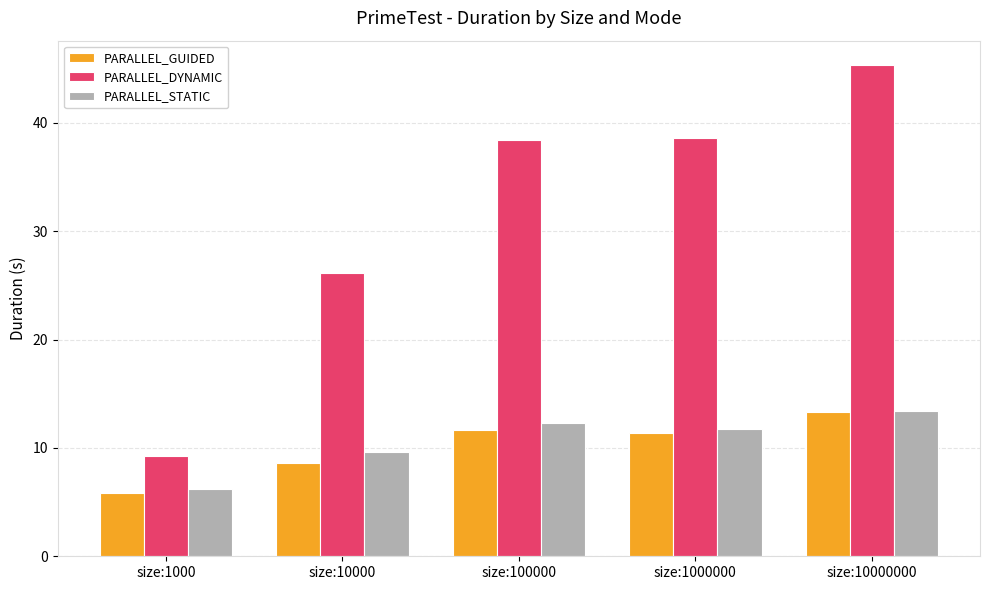

At which category does the chart reach its peak across all series?

size:10000000